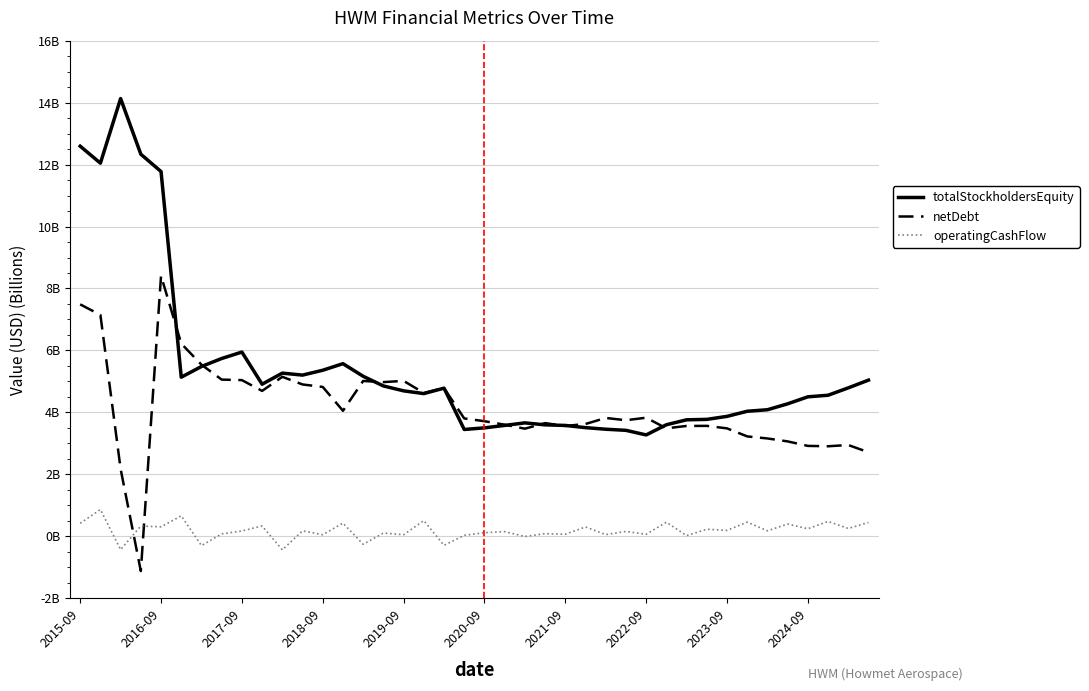

Does the chart have visible grid lines?

Yes